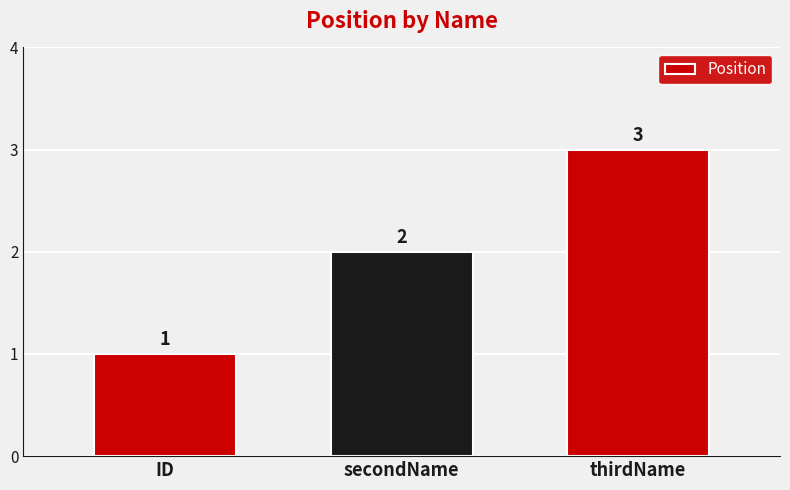

What is the label of the 3rd bar from the right?

ID